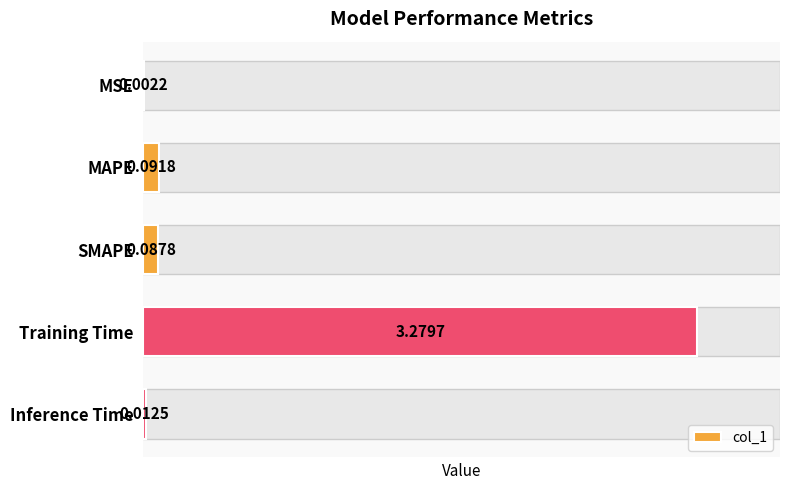

Which has a higher value, MAPE or Training Time?

Training Time